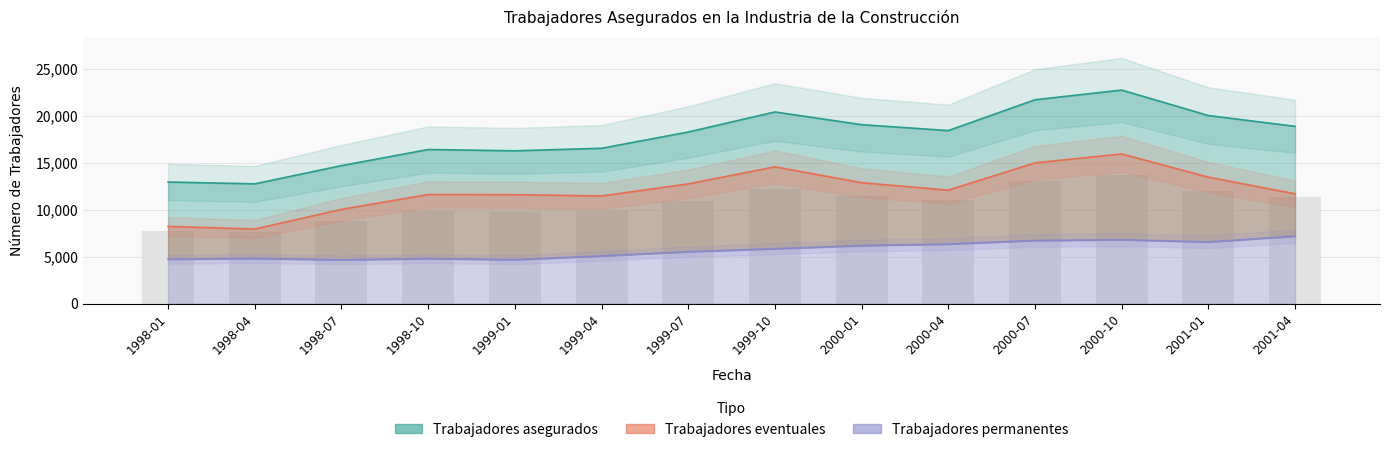

Does the chart contain stacked bars?

No